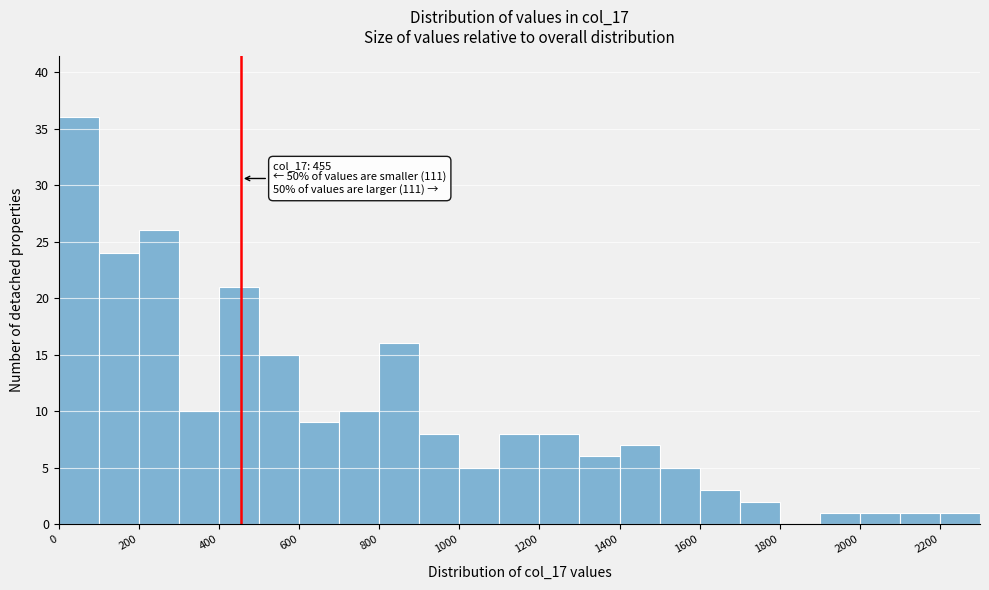

Over which range of the x-axis is the bar tallest?

0 to 100